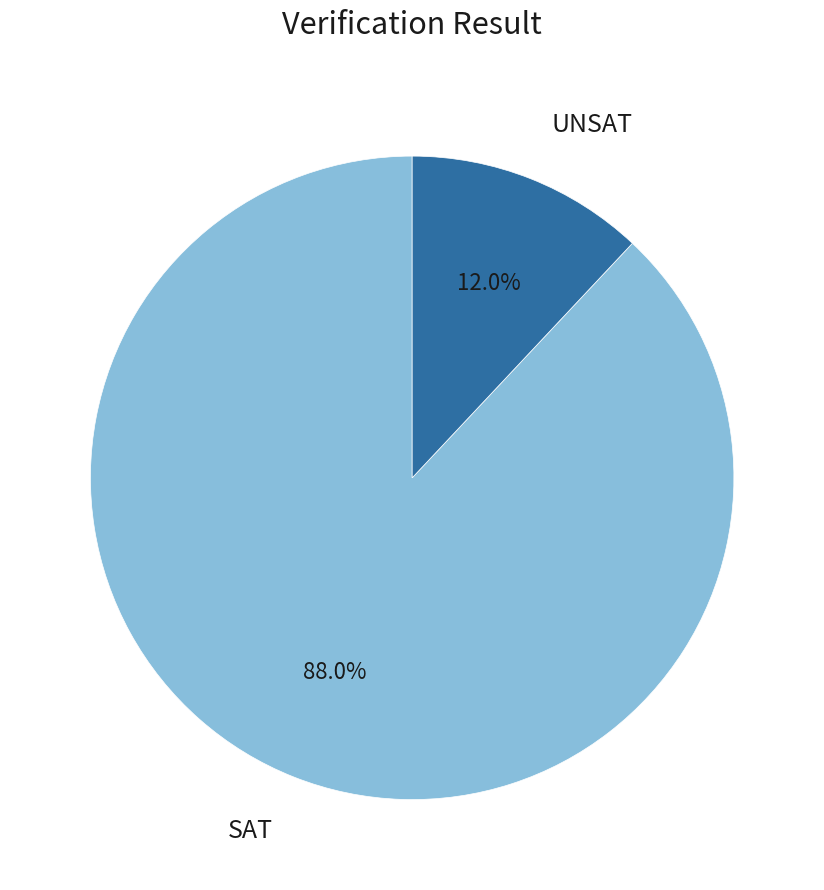

Does any single category account for the majority?

Yes